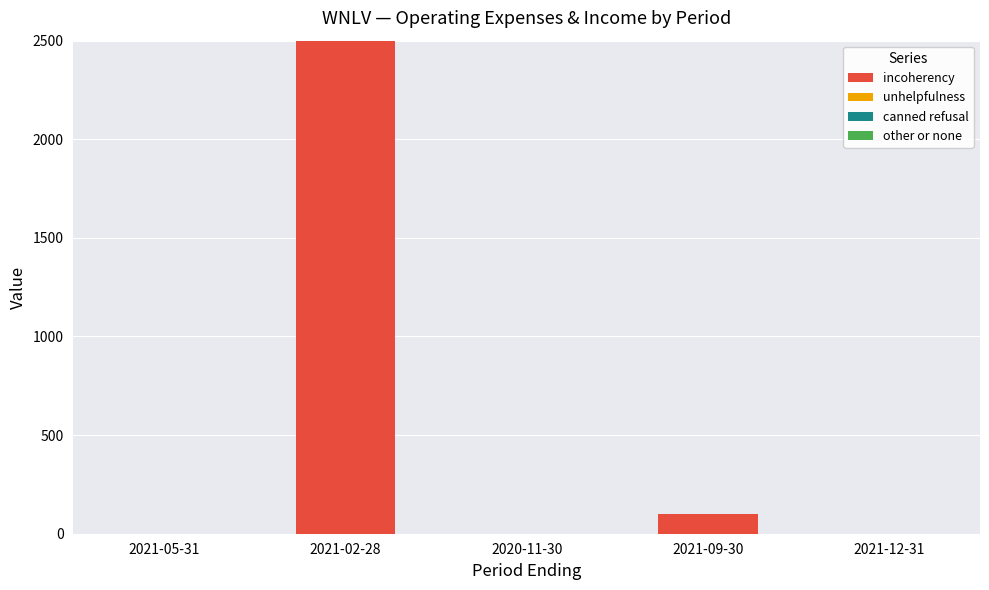

Between 2021-02-28 and 2021-09-30, which is larger?

2021-02-28